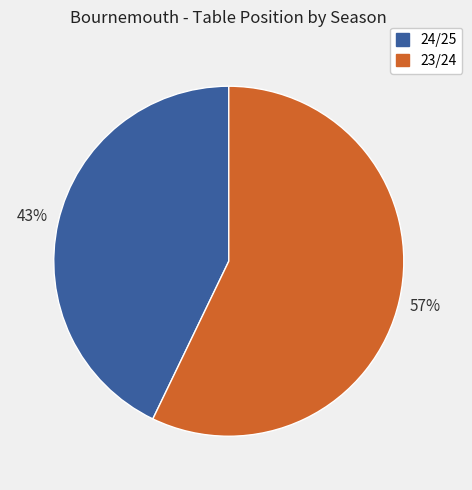

How many slices are in this pie chart?

2